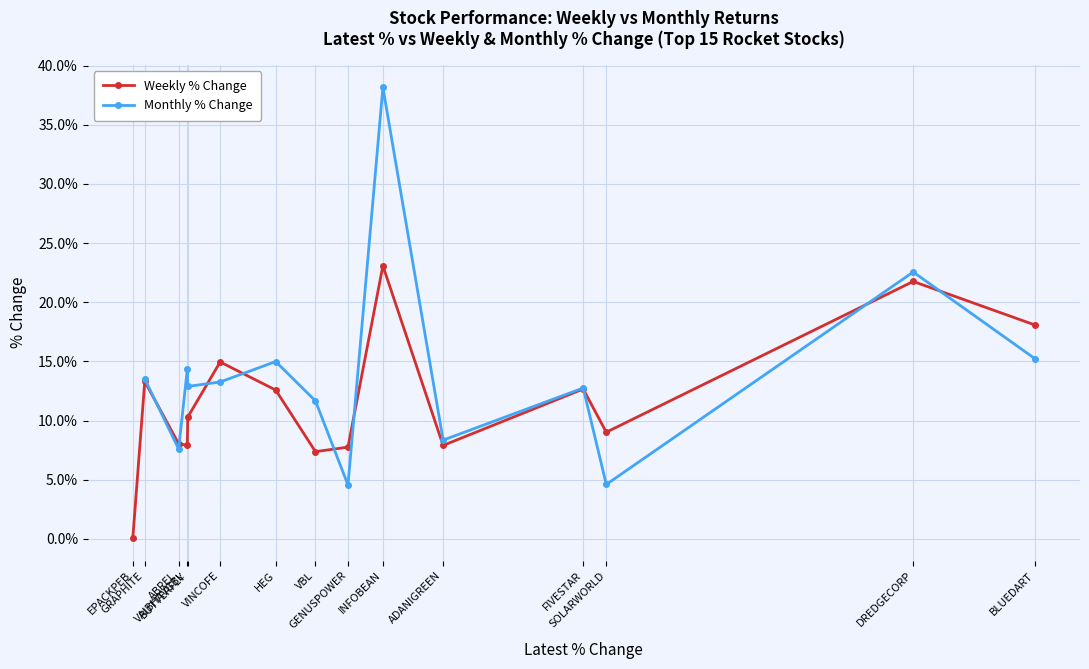

What is the highest value of the Weekly % Change series?

23.1